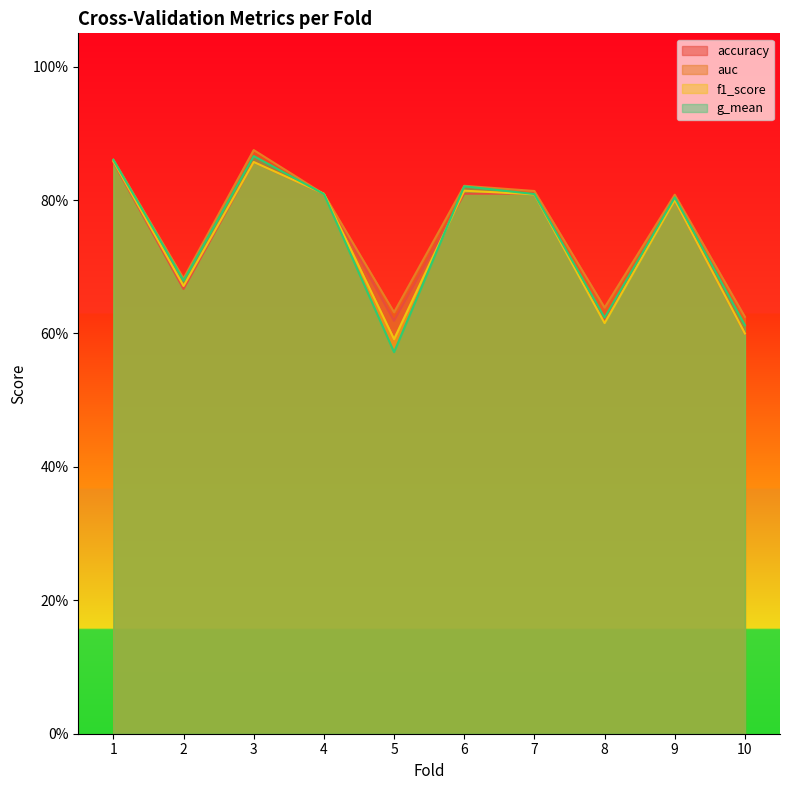

Which series has the largest total across all categories?

auc